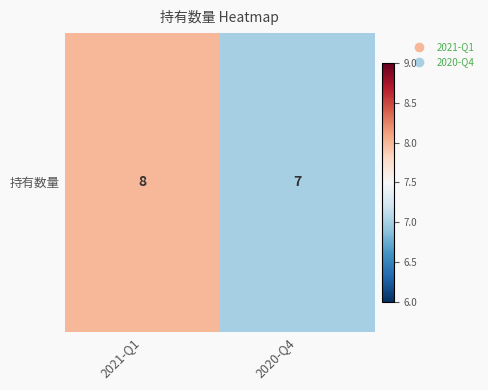

At which category does the chart reach its minimum across all series?

2020-Q4